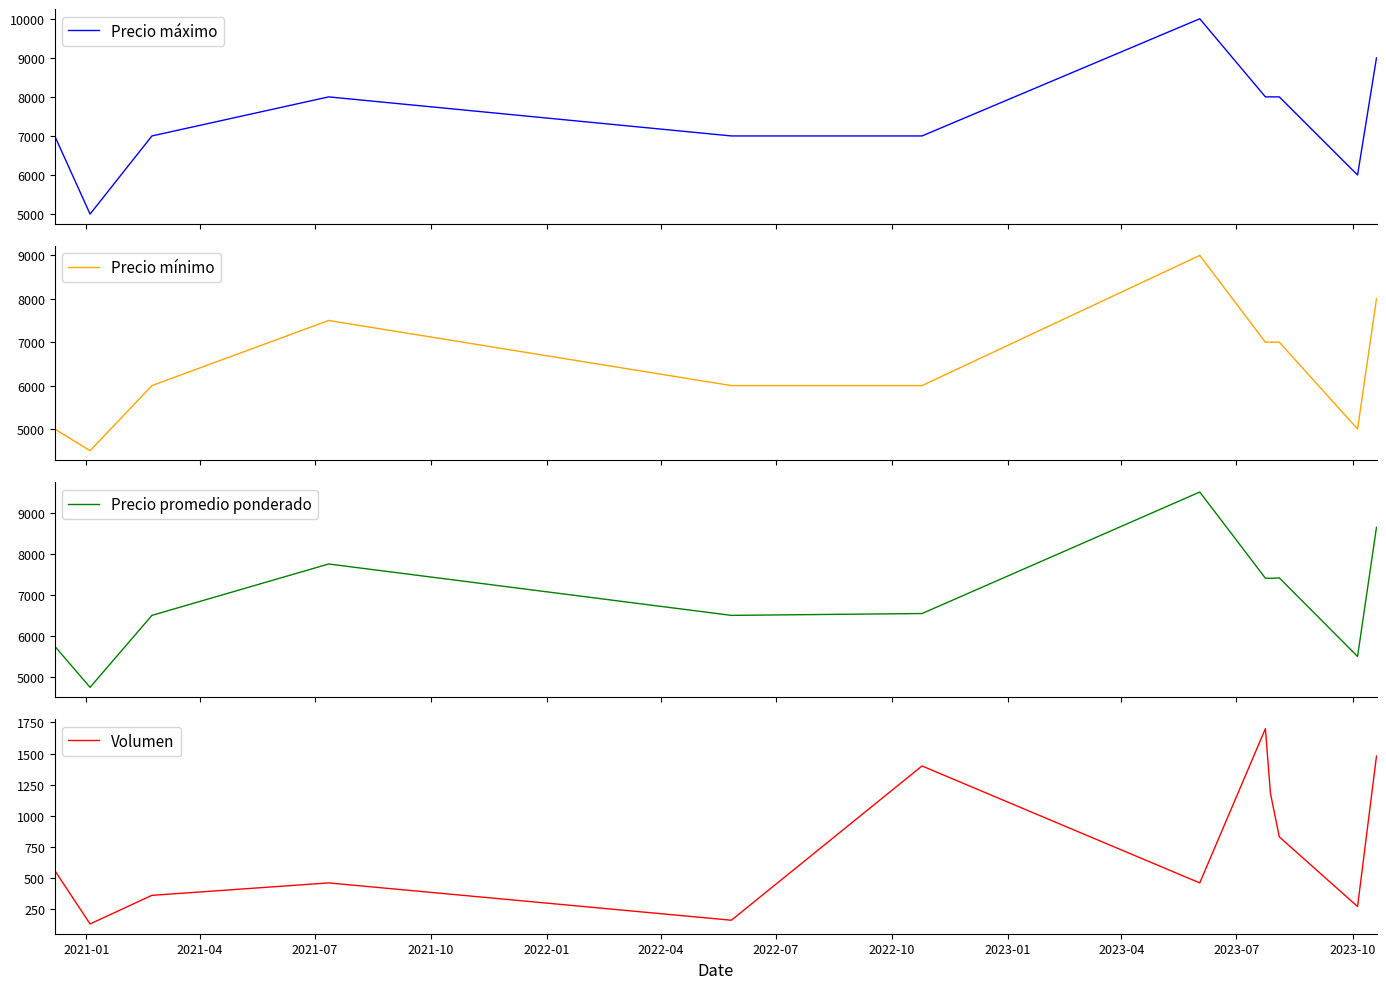

Which series has the widest spread of values?

Precio máximo